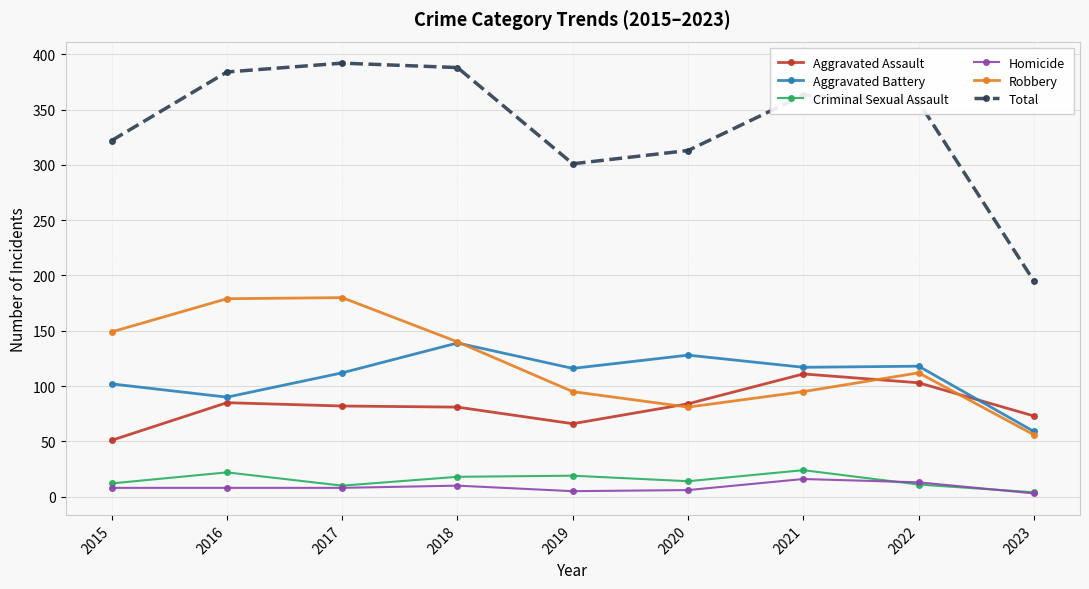

True or false: Criminal Sexual Assault and Aggravated Assault cross at least once.

False